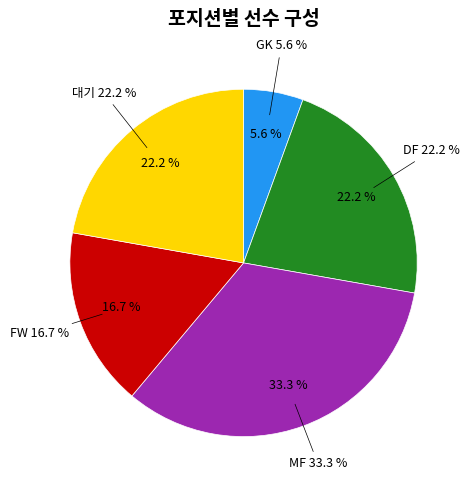

Rank the categories by value from lowest to highest.

GK, FW, DF, 대기, MF